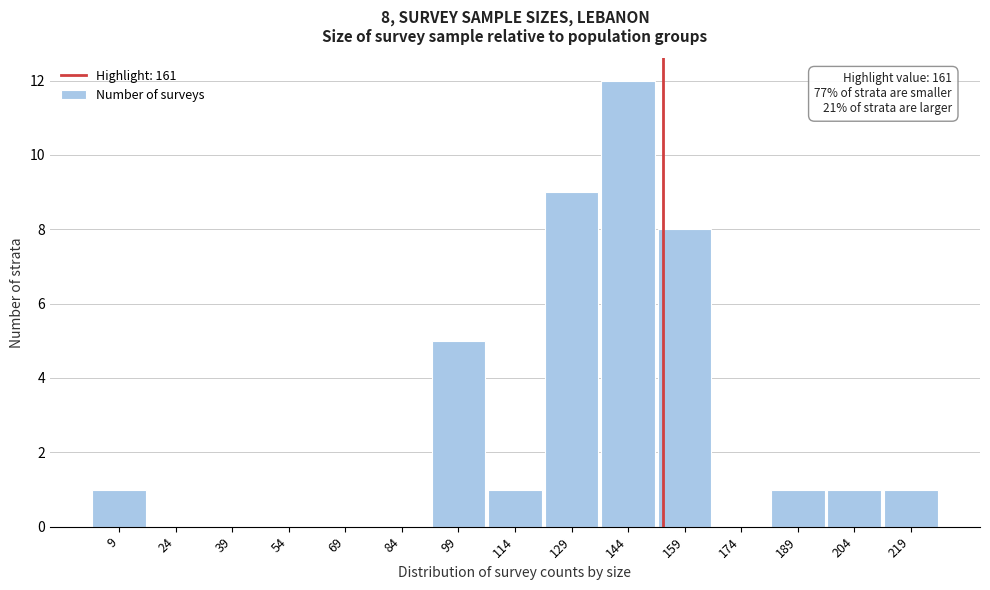

Reading left to right, extract all data points from this chart.

9=1	24=0	39=0	54=0	69=0	84=0	99=5	114=1	129=9	144=12	159=8	174=0	189=1	204=1	219=1